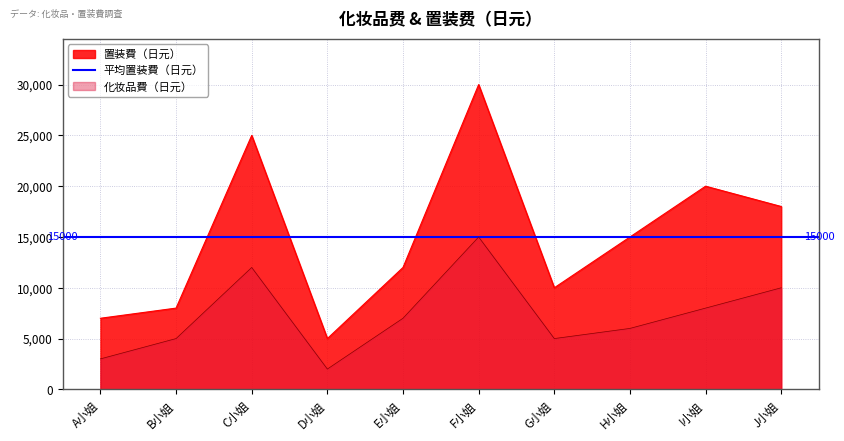

What is the label of the 8th point from the right?

C小姐